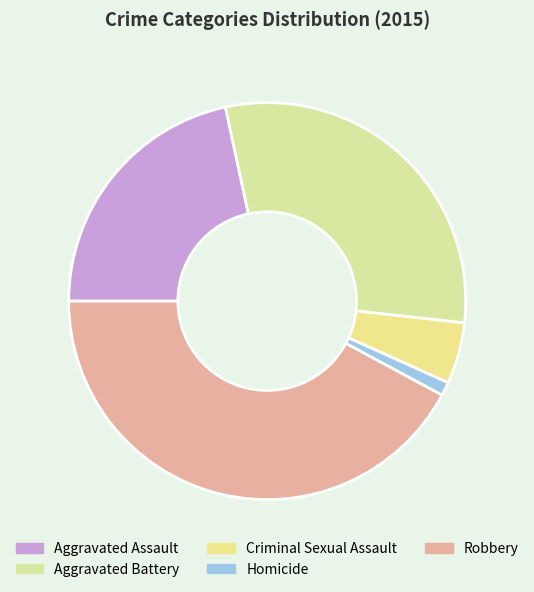

Between Aggravated Battery and Criminal Sexual Assault, which is larger?

Aggravated Battery